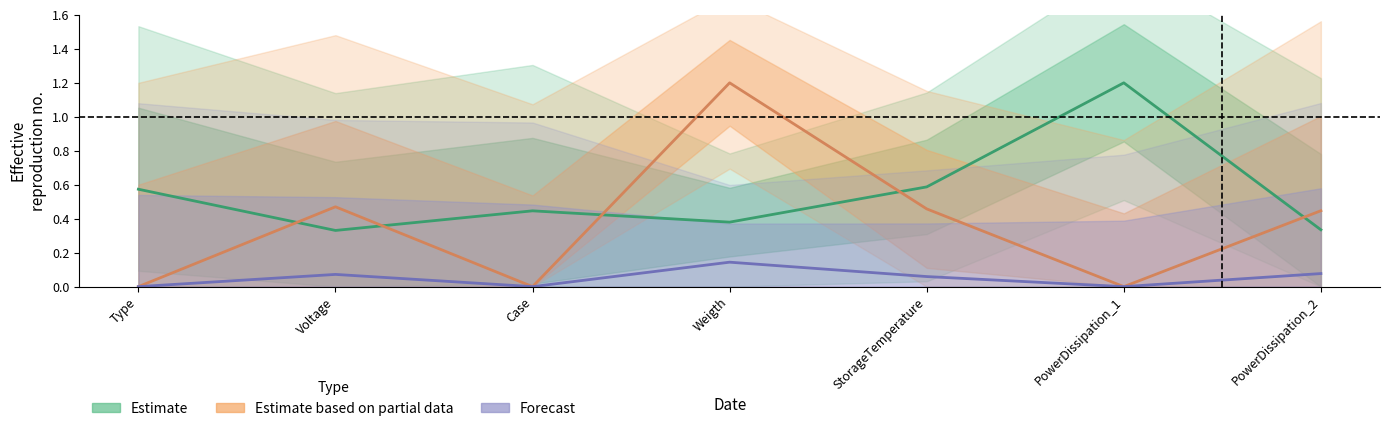

Count the Estimate based on partial data values in the range 0 to 1.

6